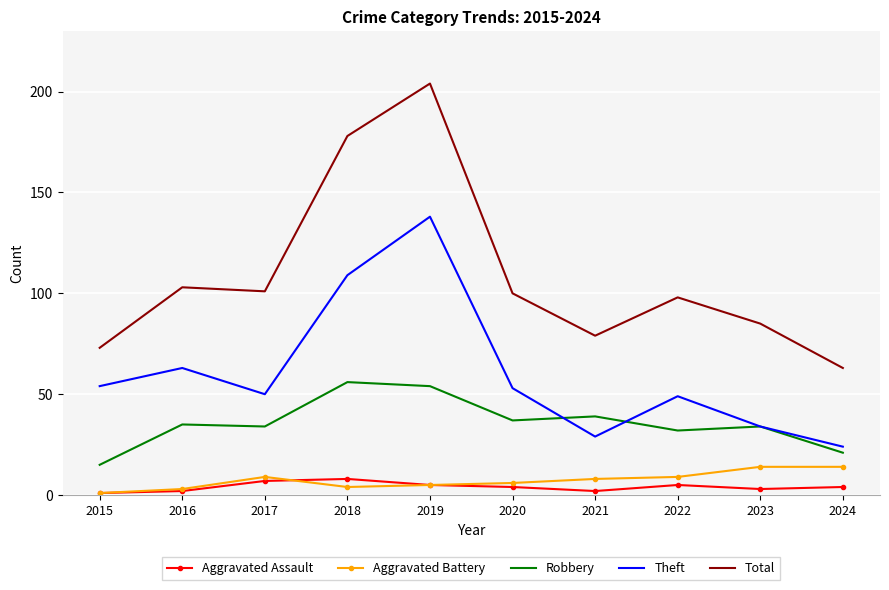

True or false: Aggravated Assault and Total intersect in this chart.

False